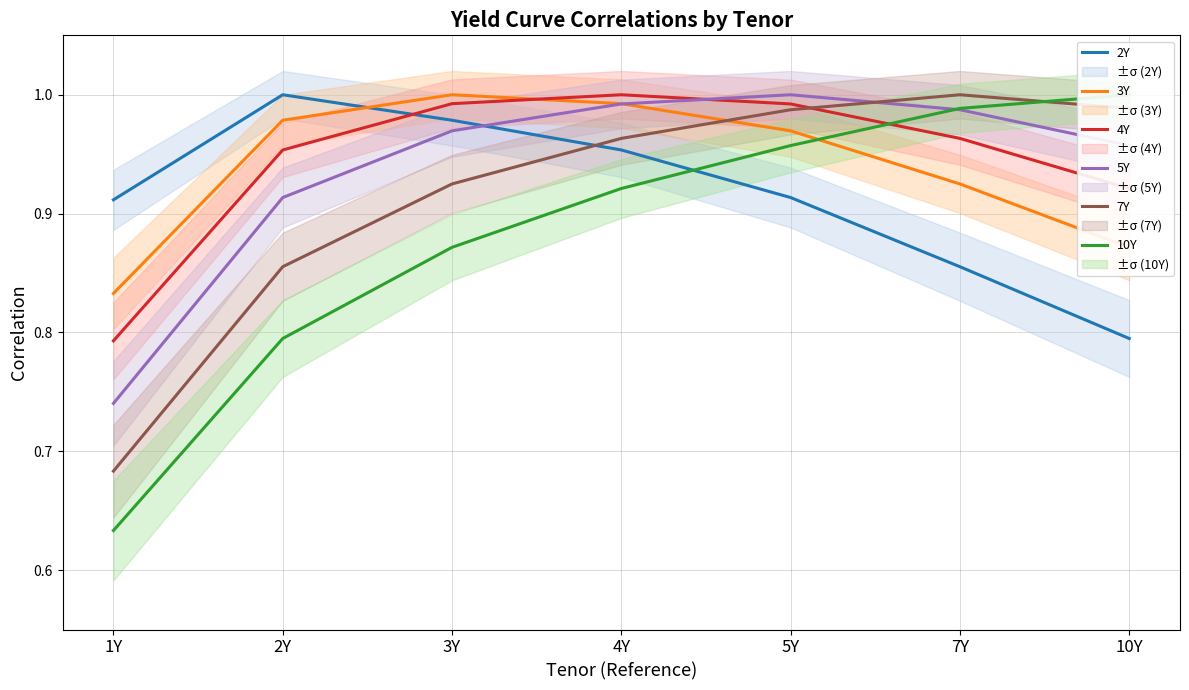

Reading left to right, list all the values displayed in this chart.

2Y: 1Y=0.9	2Y=1.0	3Y=1.0	4Y=1.0	5Y=0.9	7Y=0.9	10Y=0.8
3Y: 1Y=0.8	2Y=1.0	3Y=1.0	4Y=1.0	5Y=1.0	7Y=0.9	10Y=0.9
4Y: 1Y=0.8	2Y=1.0	3Y=1.0	4Y=1.0	5Y=1.0	7Y=1.0	10Y=0.9
5Y: 1Y=0.7	2Y=0.9	3Y=1.0	4Y=1.0	5Y=1.0	7Y=1.0	10Y=1.0
7Y: 1Y=0.7	2Y=0.9	3Y=0.9	4Y=1.0	5Y=1.0	7Y=1.0	10Y=1.0
10Y: 1Y=0.6	2Y=0.8	3Y=0.9	4Y=0.9	5Y=1.0	7Y=1.0	10Y=1.0